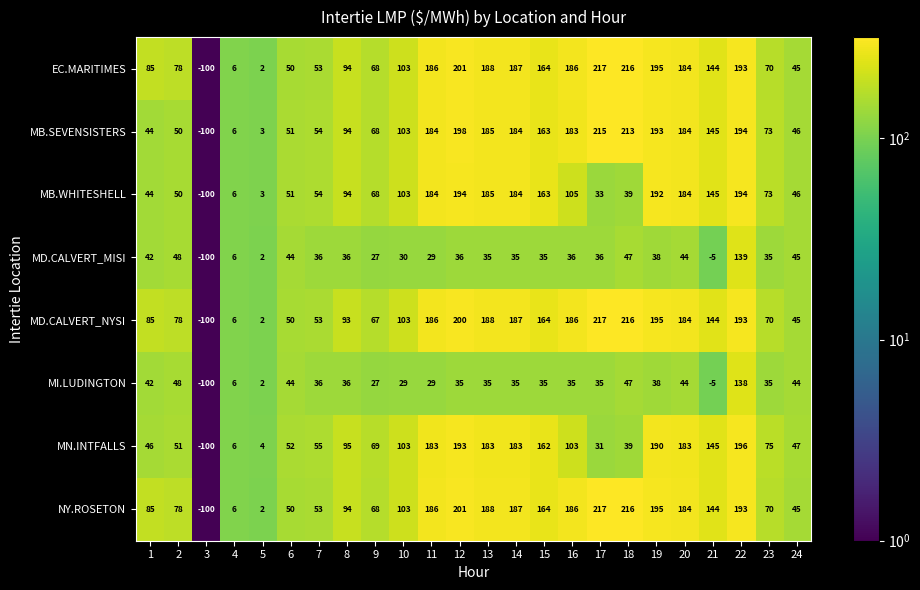

What is the difference between the EC.MARITIMES values at 21 and 5?

142